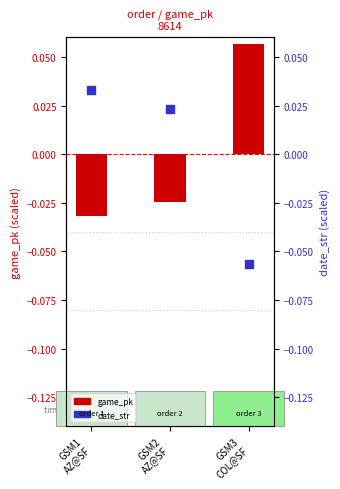

Which series has the largest total across all categories?

date_str (normalized)